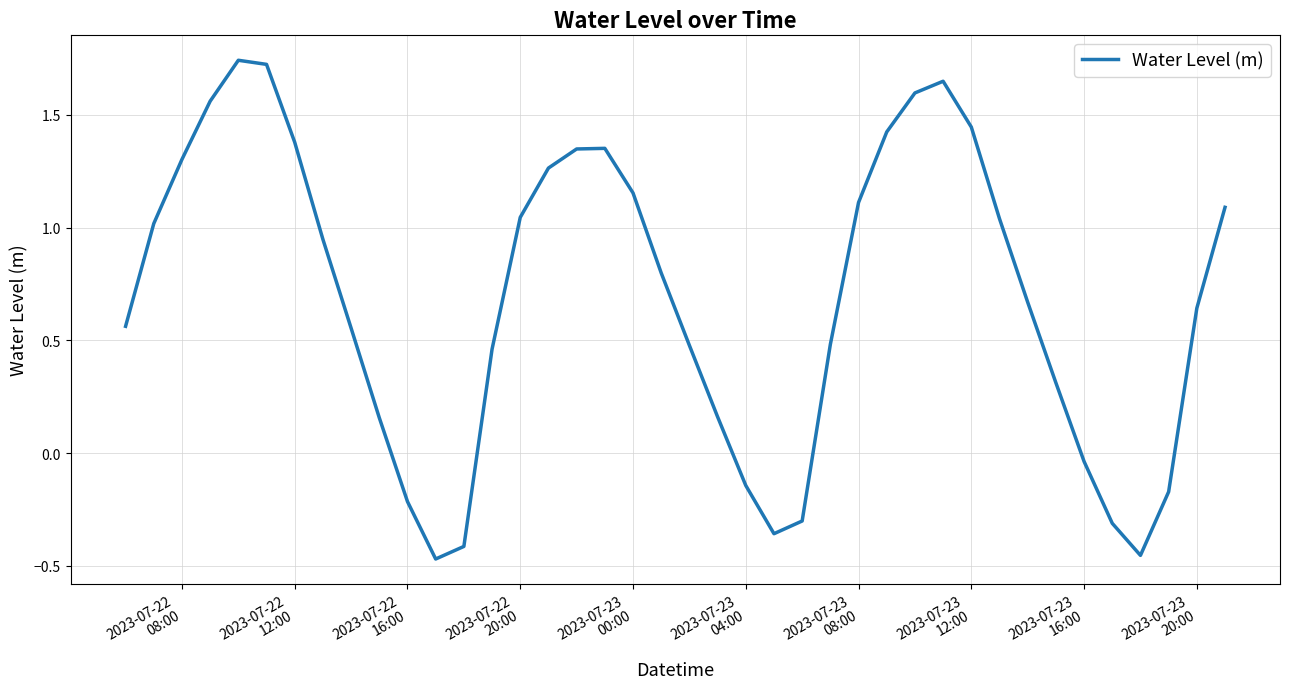

What is the difference between the maximum and minimum values?

2.2